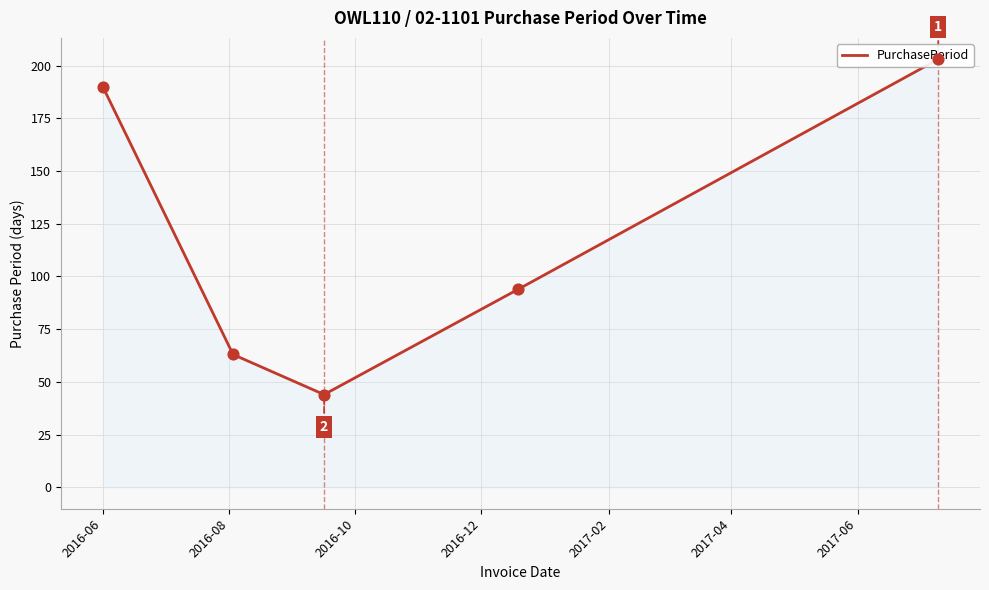

What is the change in value from 2016-06 to 2016-08?

-127